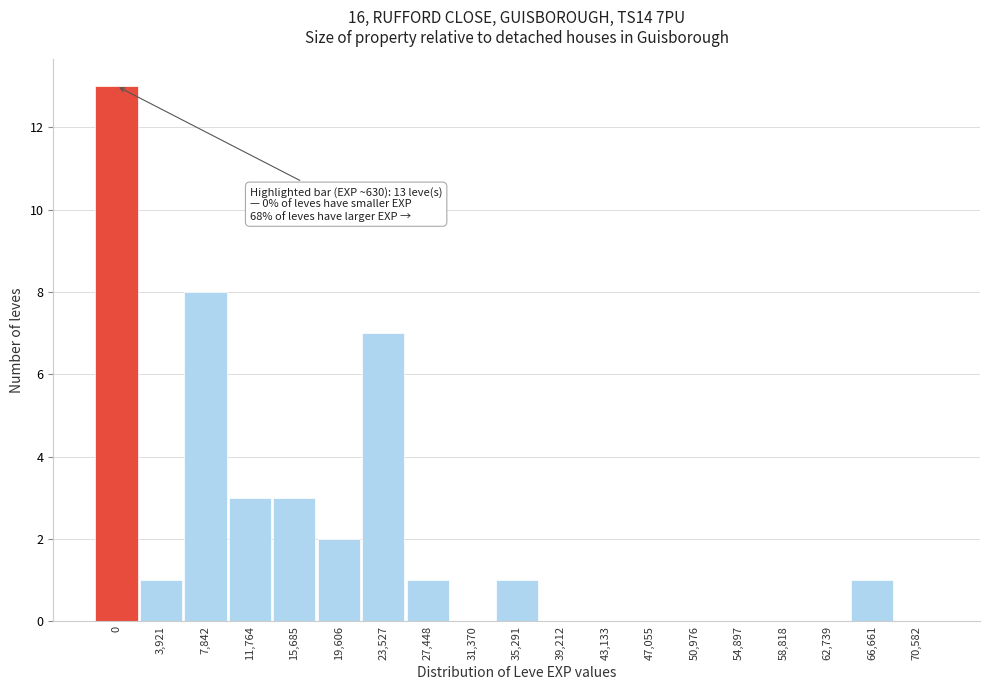

Reading left to right, transcribe all the data shown in this chart.

0=13	3,921=1	7,842=8	11,764=3	15,685=3	19,606=2	23,527=7	27,448=1	31,370=0	35,291=1	39,212=0	43,133=0	47,055=0	50,976=0	54,897=0	58,818=0	62,739=0	66,661=1	70,582=0